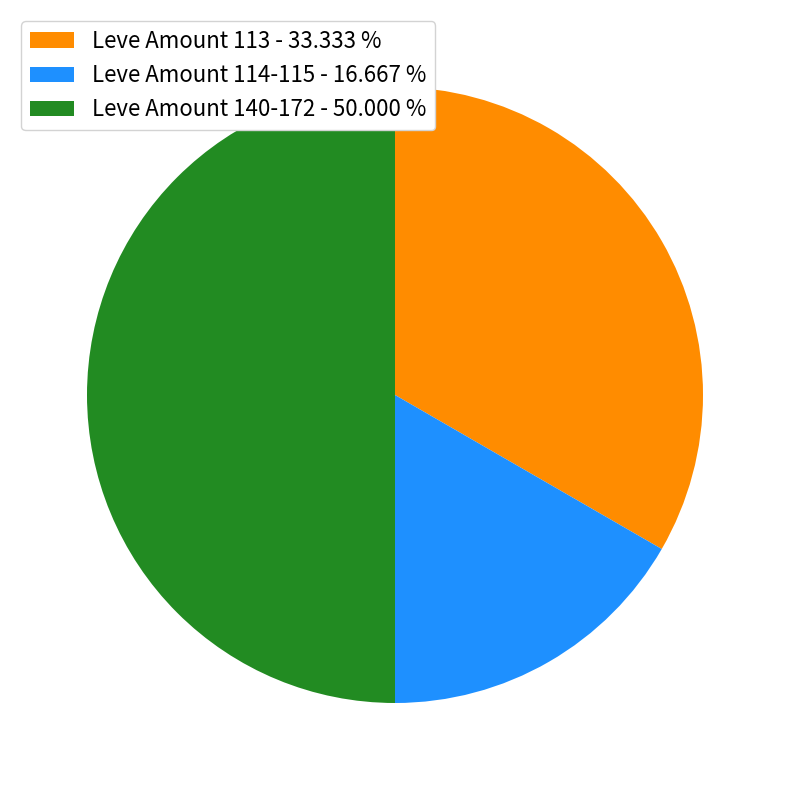

How many slices are in this pie chart?

3